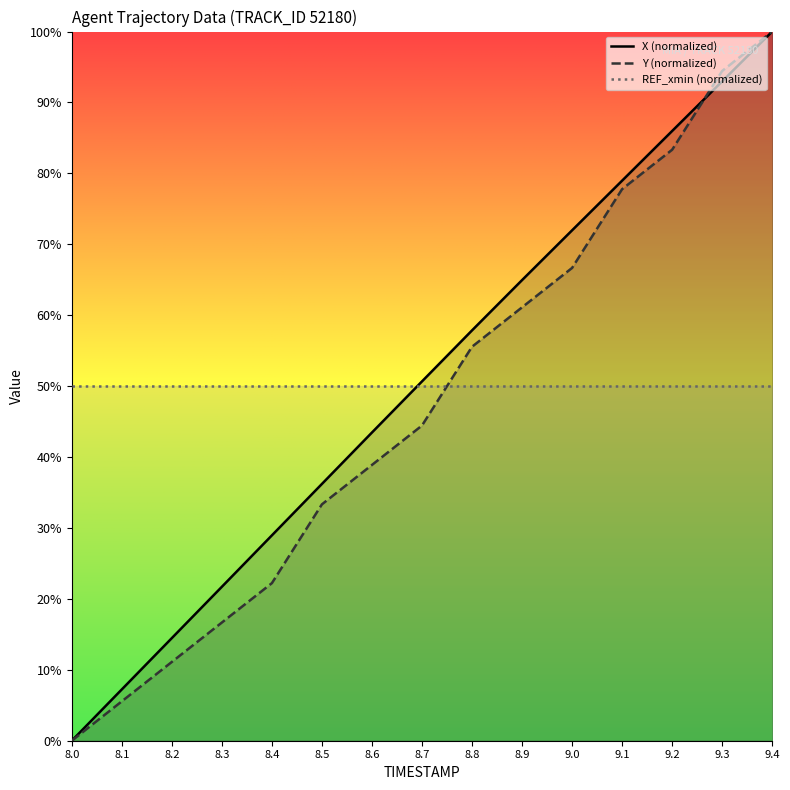

Reading left to right, what are all the values shown in this chart?

X: 8.0=0.0	8.1=7.2	8.2=14.5	8.3=21.7	8.4=29.0	8.5=36.2	8.6=43.5	8.7=50.7	8.8=57.9	8.9=65.0	9.0=72.0	9.1=79.0	9.2=86.0	9.3=93.0	9.4=100.0
Y: 8.0=0.0	8.1=5.6	8.2=11.1	8.3=16.7	8.4=22.2	8.5=33.3	8.6=38.9	8.7=44.4	8.8=55.6	8.9=61.1	9.0=66.7	9.1=77.8	9.2=83.3	9.3=94.4	9.4=100.0